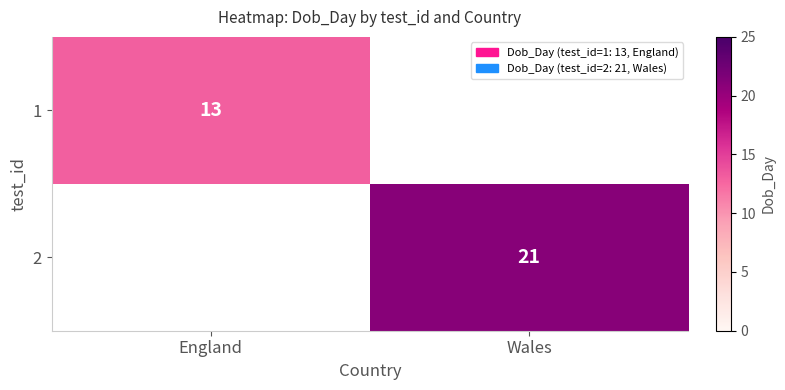

How many series are shown in this chart?

2